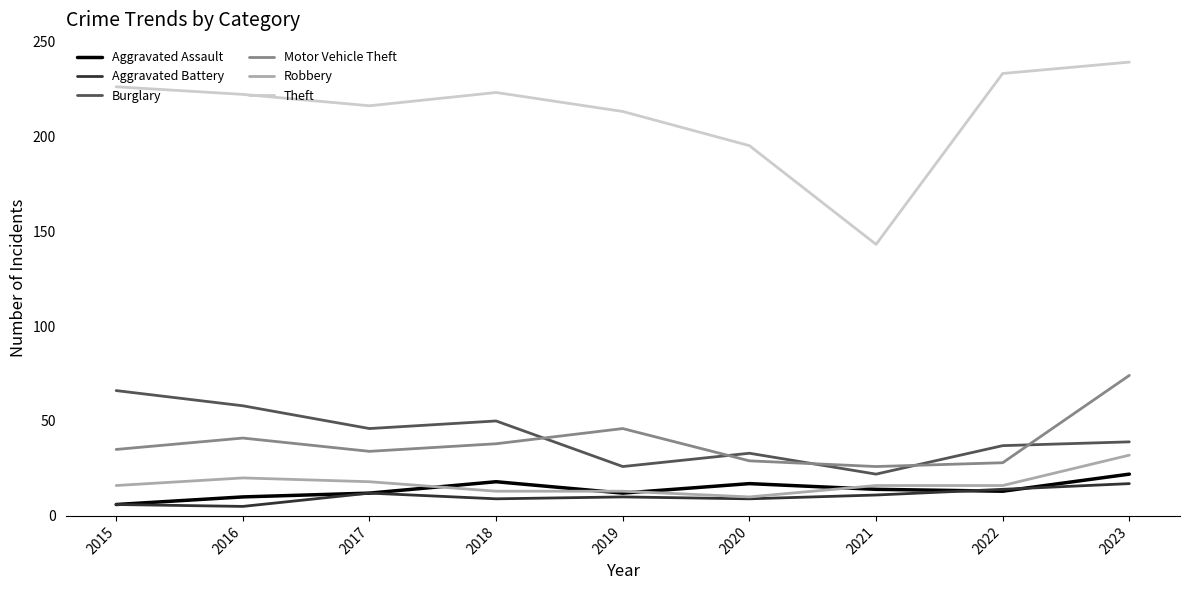

True or false: Theft and Motor Vehicle Theft intersect in this chart.

False